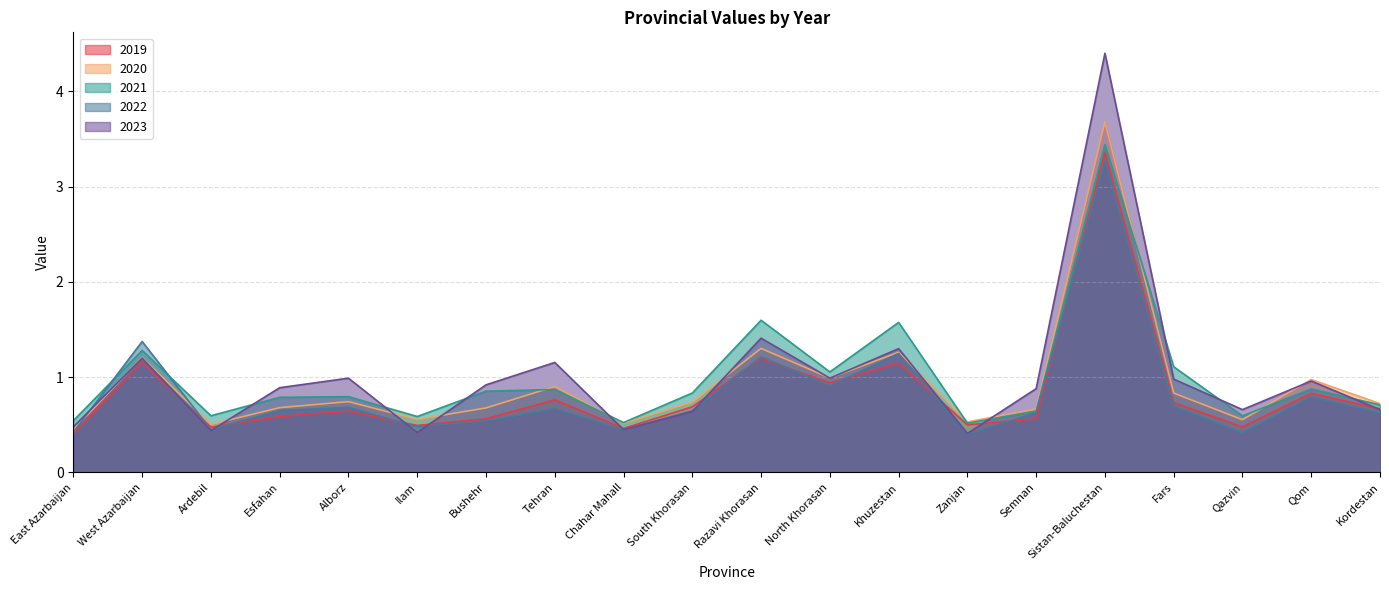

The 2019 series shows 0.5 at North Khorasan. True or false?

False